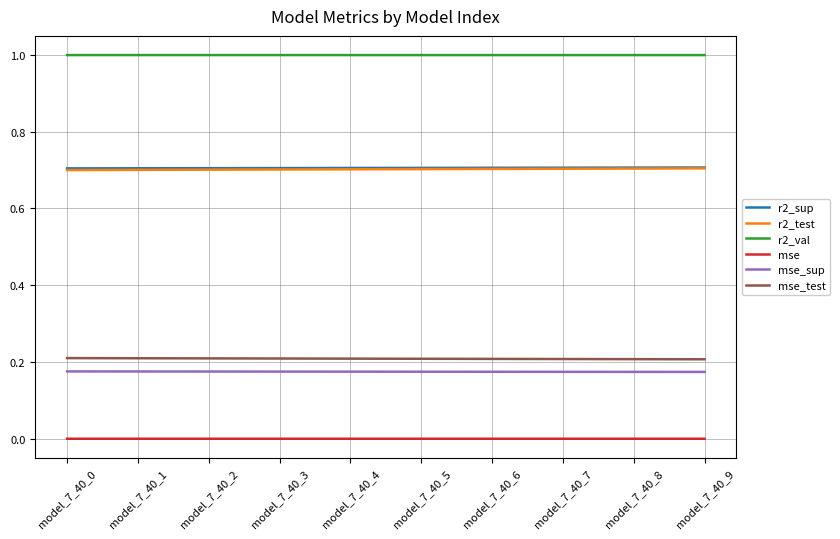

True or false: mse_sup and mse intersect in this chart.

False